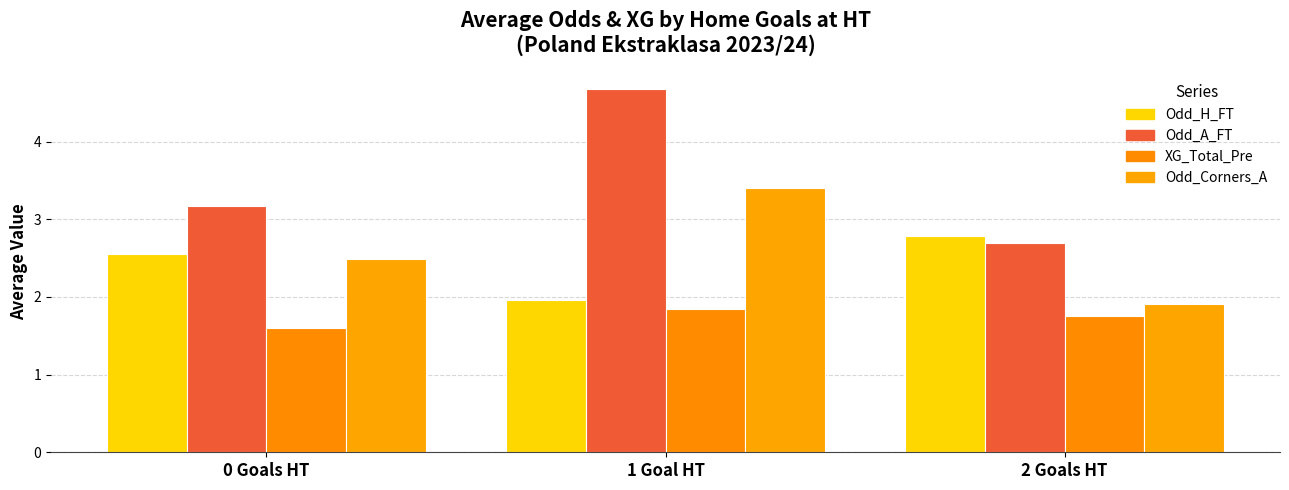

How many categories are shown in the chart?

3